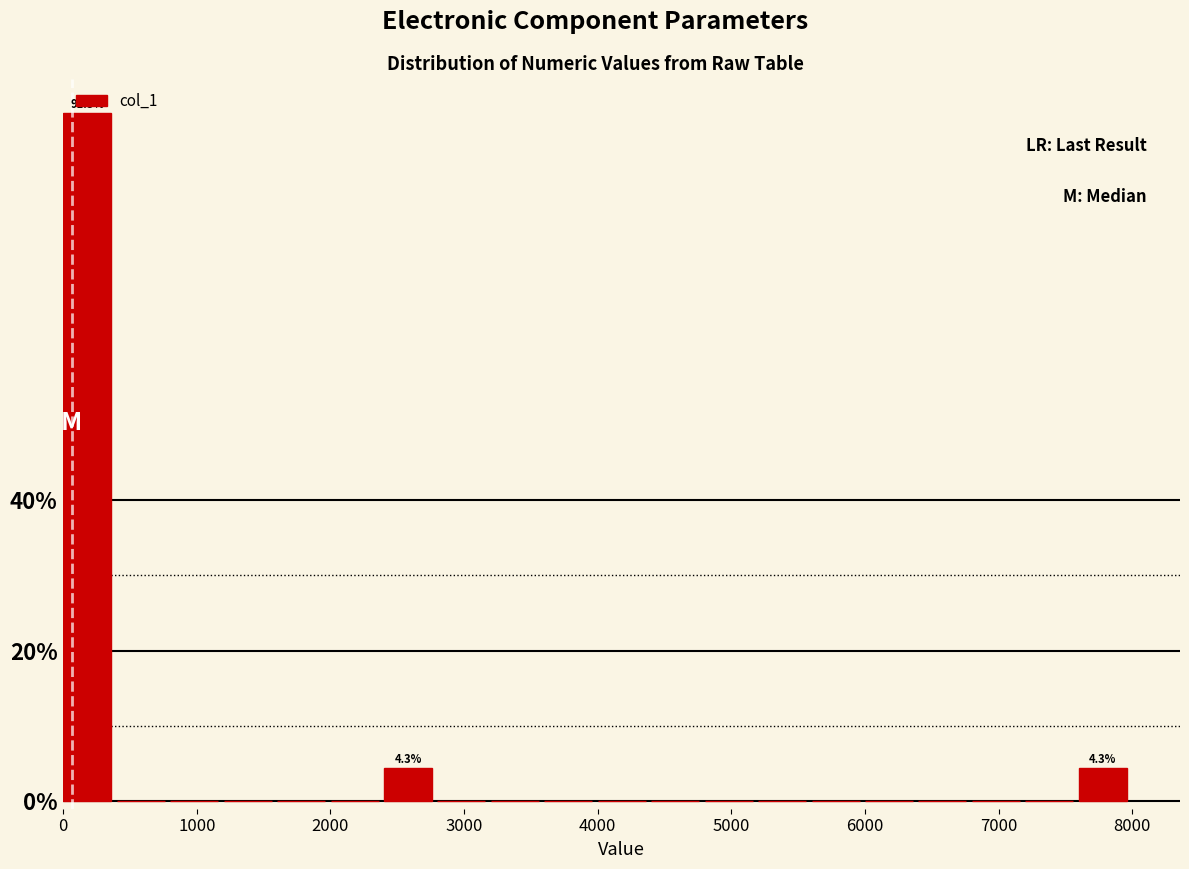

Read against the x-axis, roughly where is the centre of the tallest bar?

200